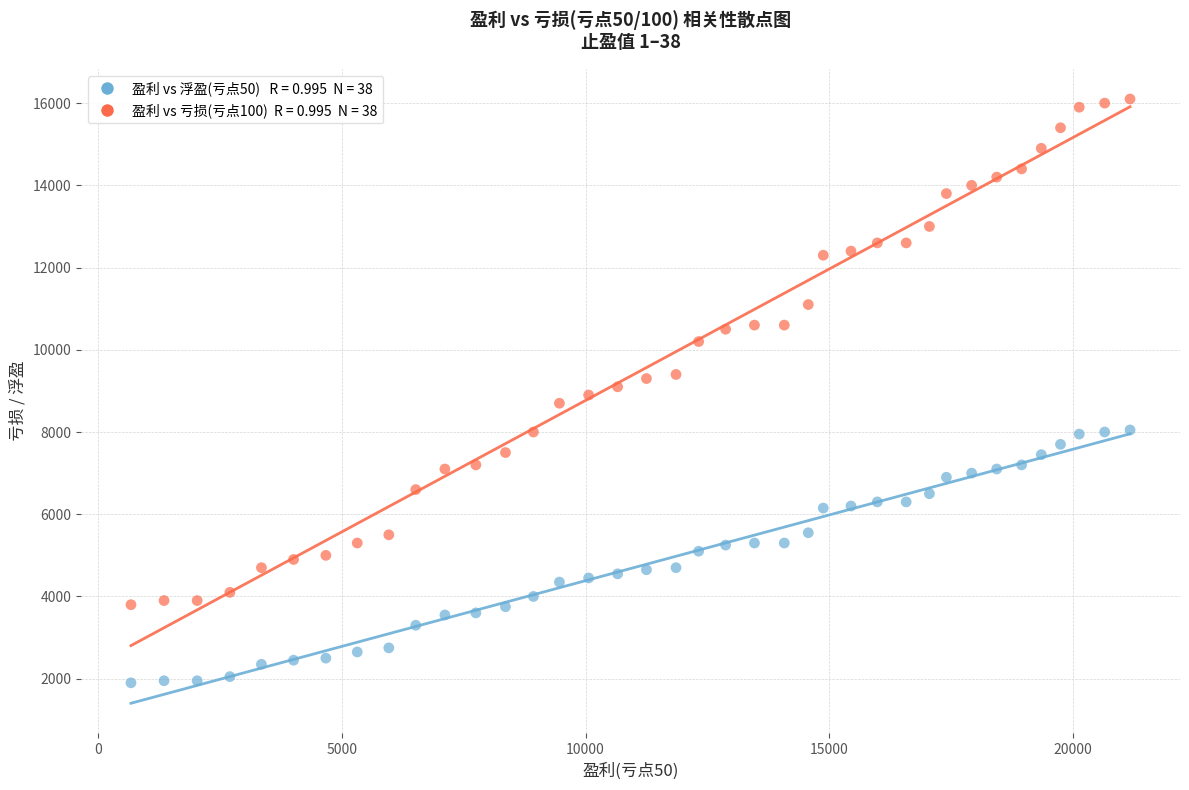

Across all data points, what is the range of X values (max minus min)?

20486